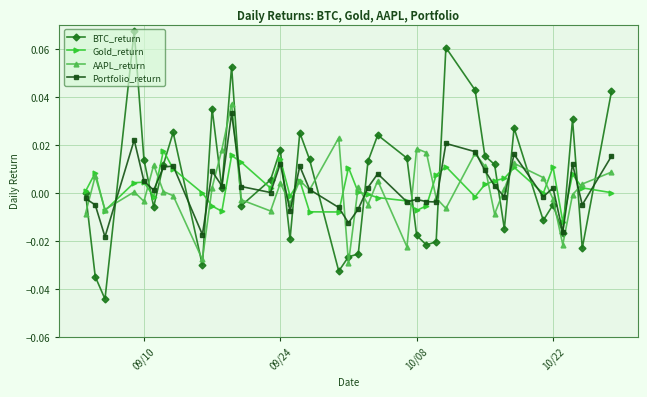

How many distinct data groups are displayed?

4